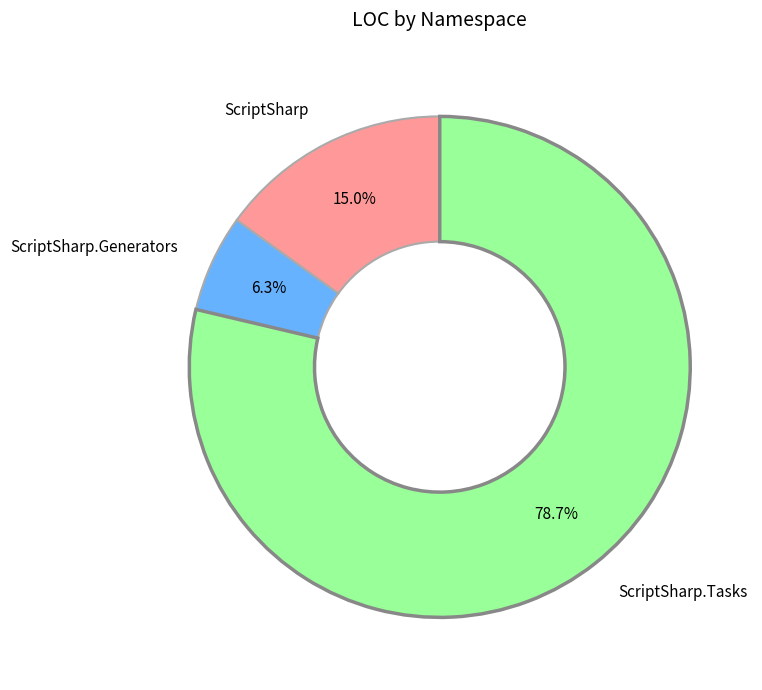

Does any single category account for the majority?

Yes